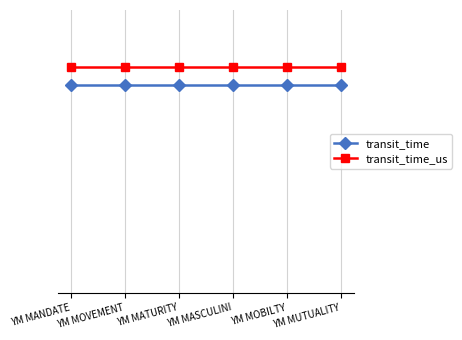

Read the transit_time_us value at YM MUTUALITY.

24